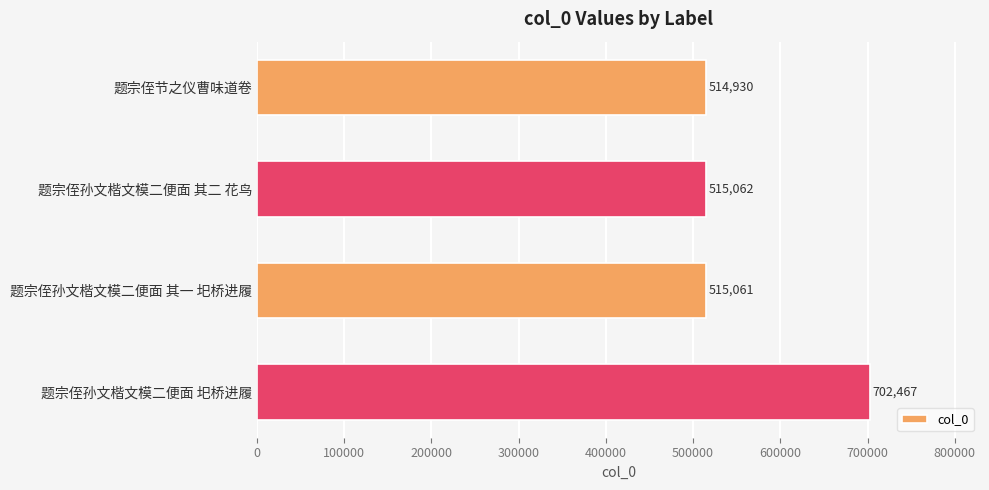

What is the difference between the maximum and minimum values?

187537